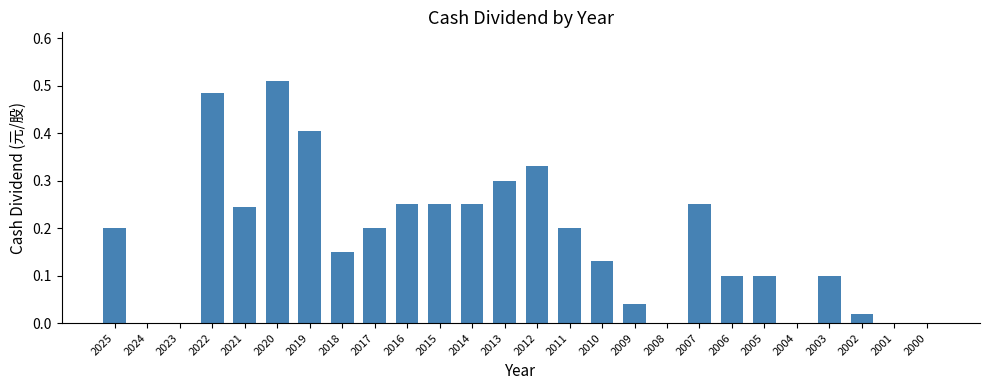

Is it true that the value at 2003 is 0.2?

False